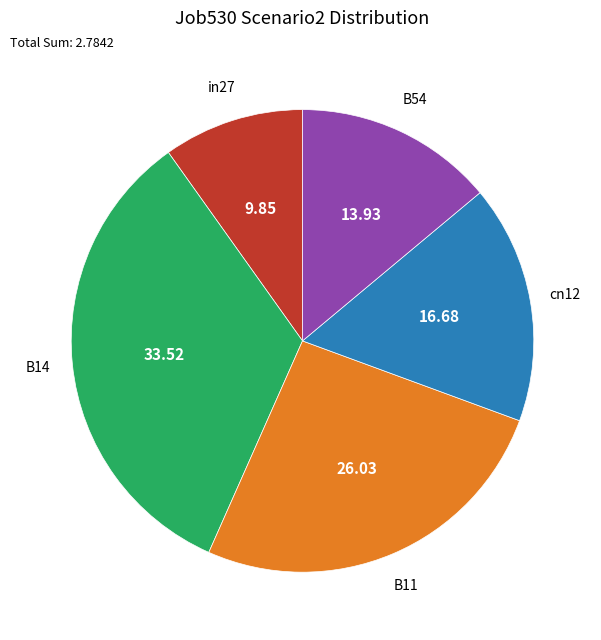

Does any single category account for the majority?

No